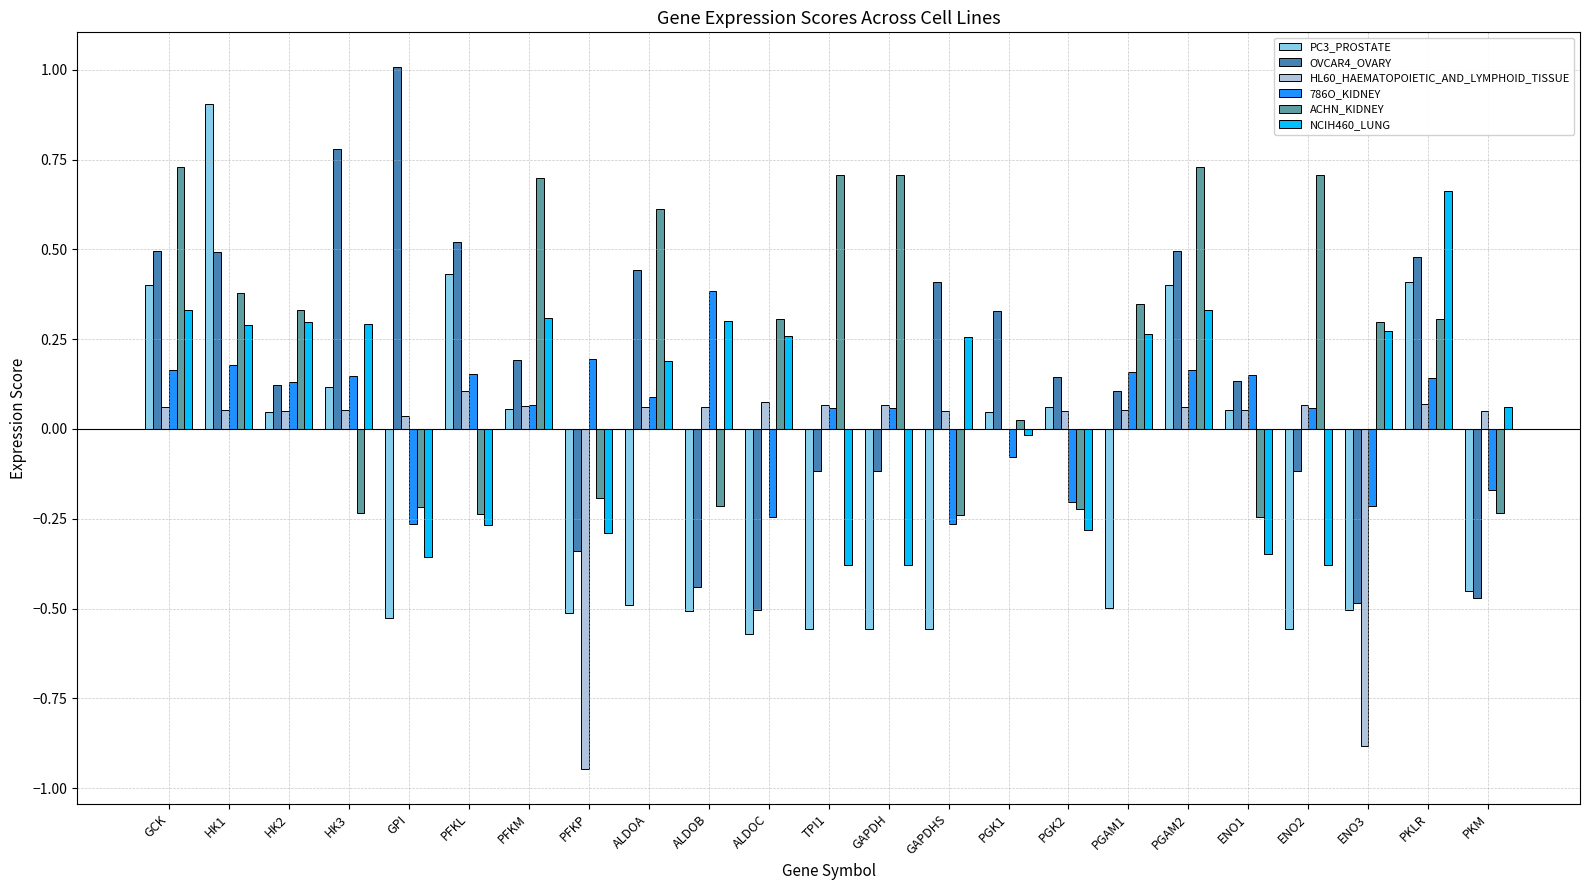

Which series changed the most between PGK1 and PKLR?

NCIH460_LUNG